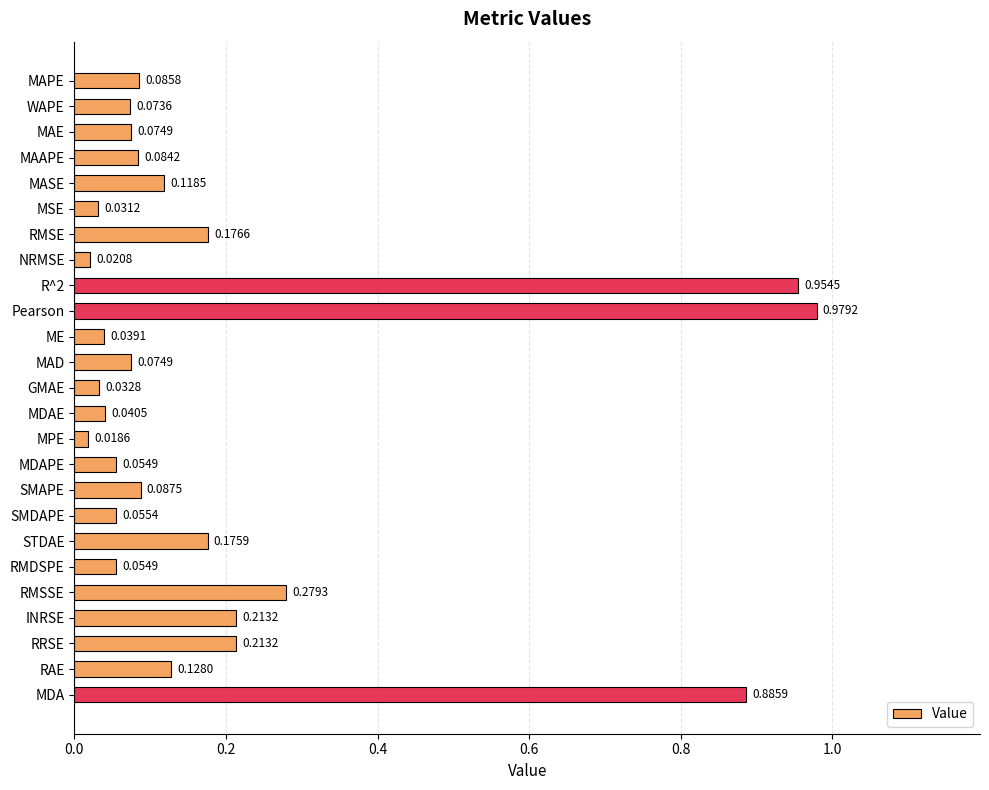

What is the change in value from Pearson to MDAE?

-0.9